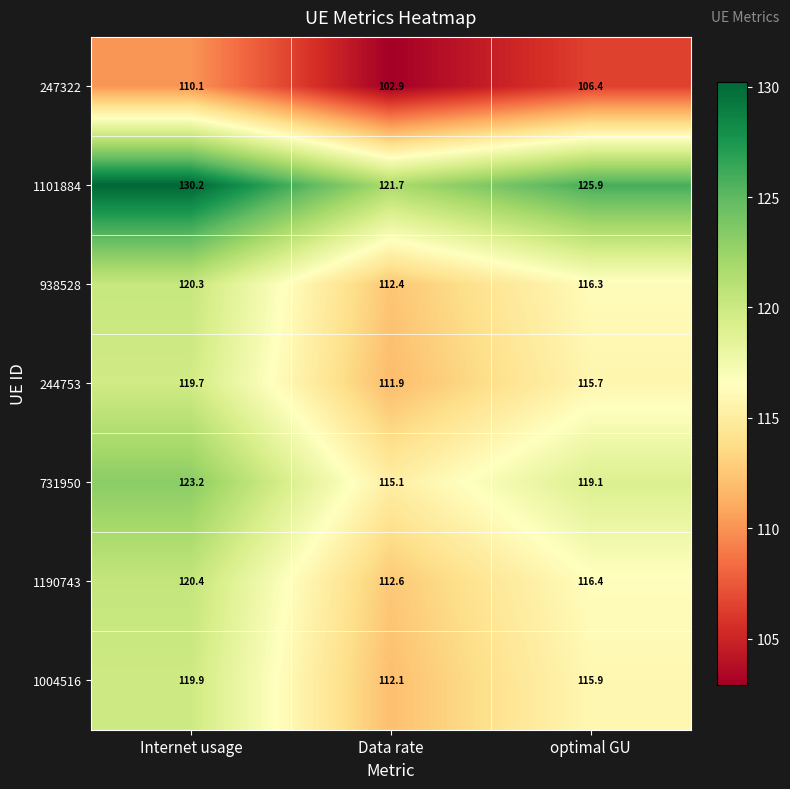

At which category does the chart reach its peak across all series?

Internet usage